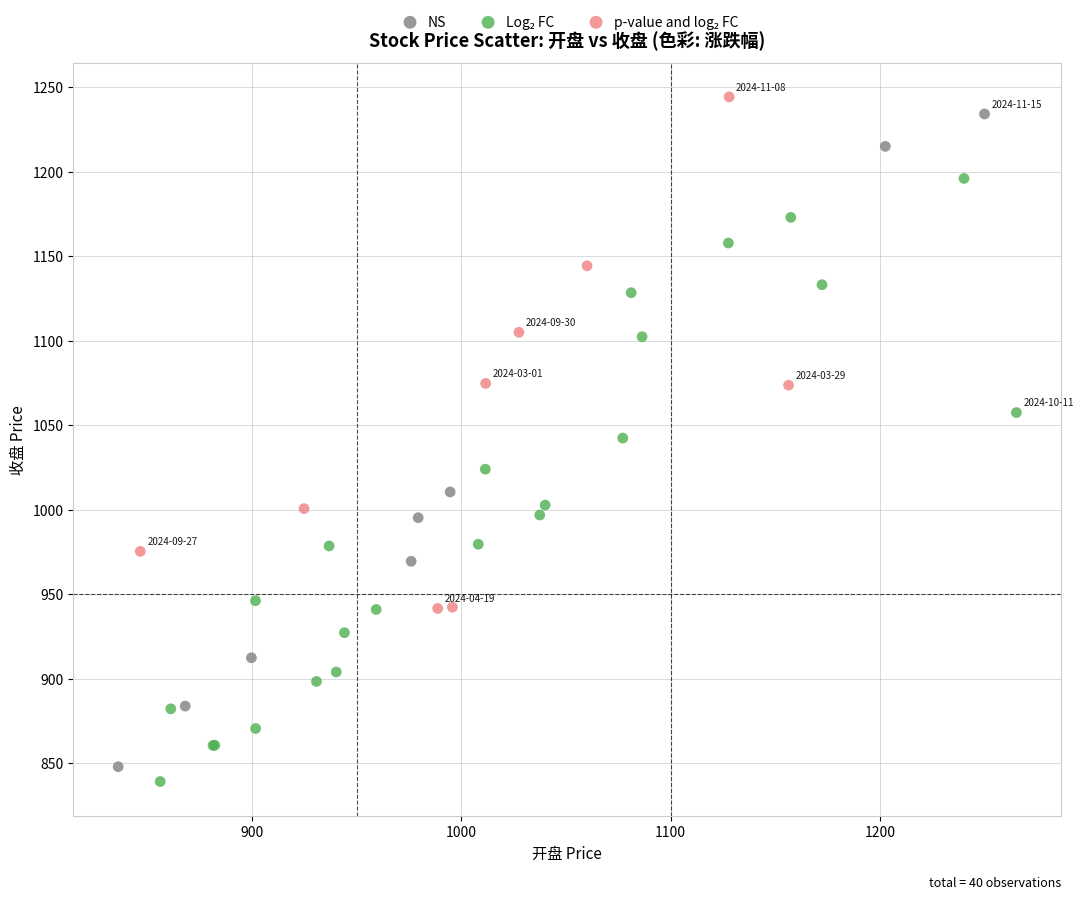

Which series has the largest Y range (max minus min)?

NS